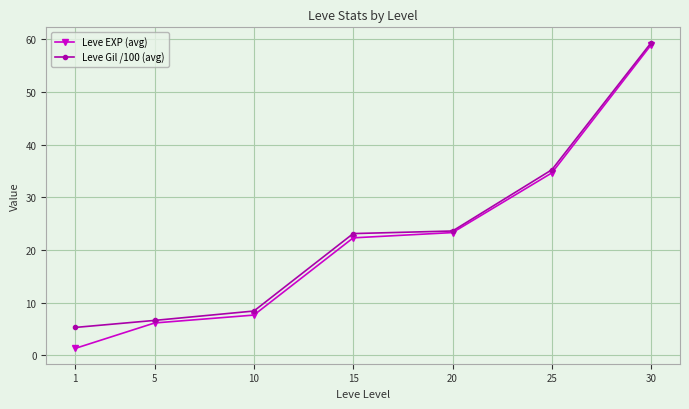

True or false: Leve Gil /100 (avg) has a value of 6.7 at 5.

True